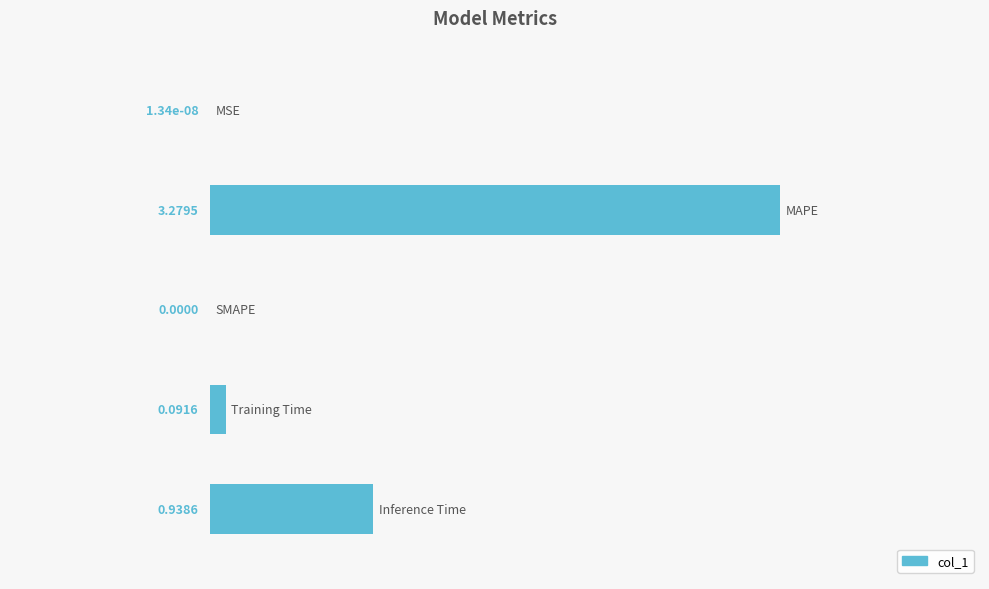

How many data points are above 0?

4